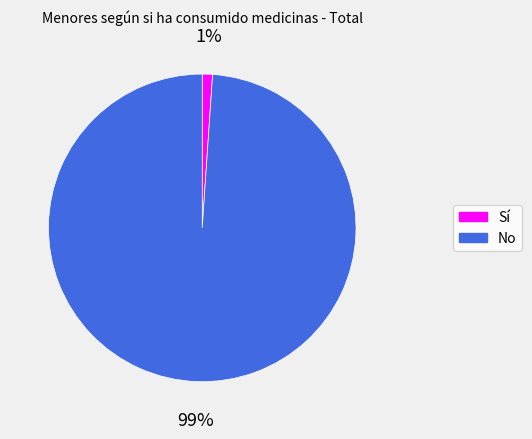

Rank the categories by value from highest to lowest.

No, Sí